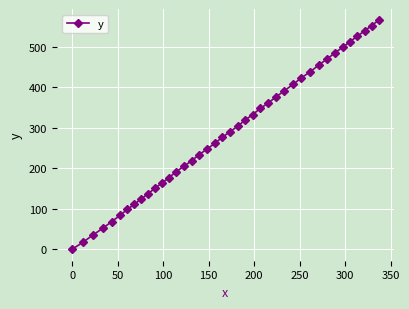

What is the value of the 27th point from the left?

376.6